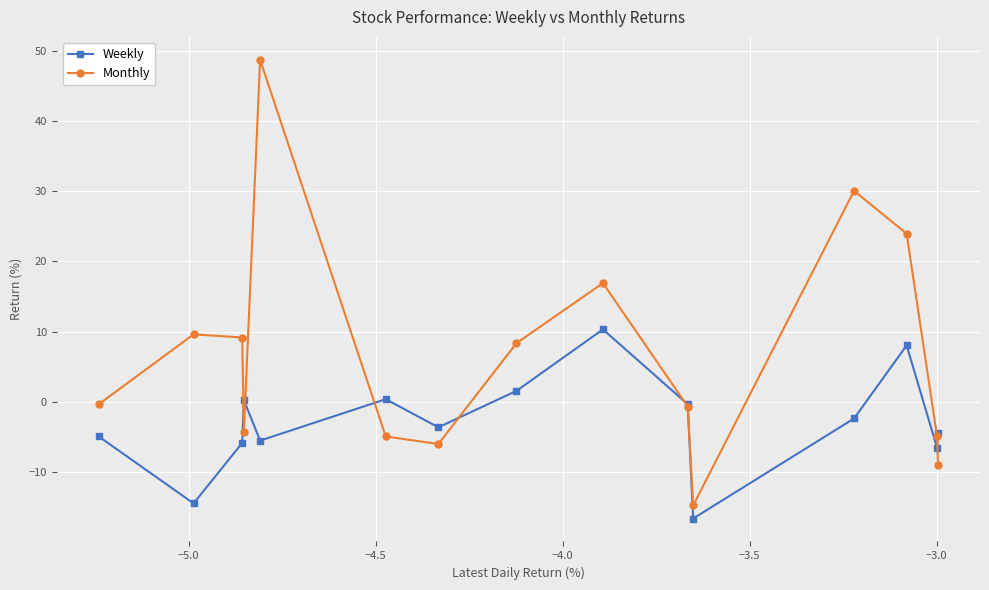

What is the minimum value for Weekly?

-16.6